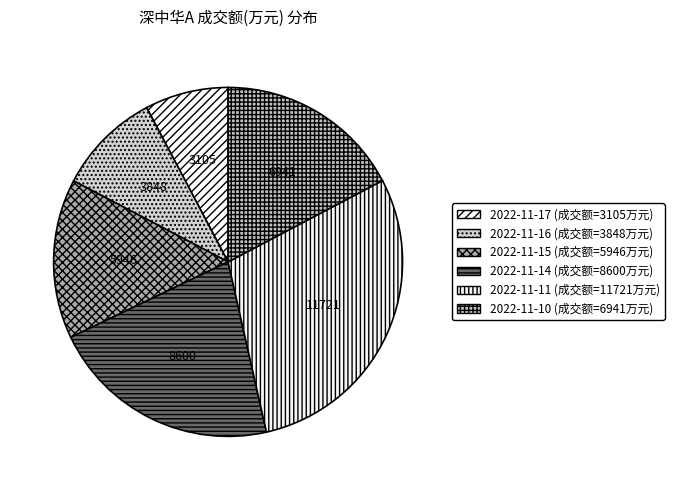

Approximately how many times larger is the value at 2022-11-16 compared to 2022-11-10?

0.6